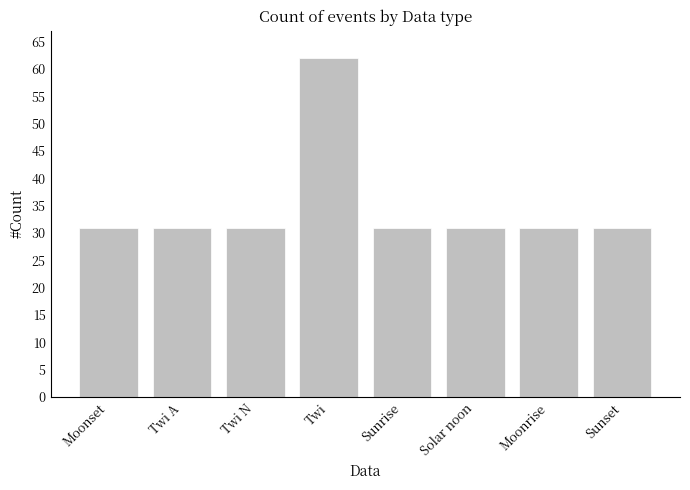

What is the approximate value at Sunset, to the nearest 5?

30